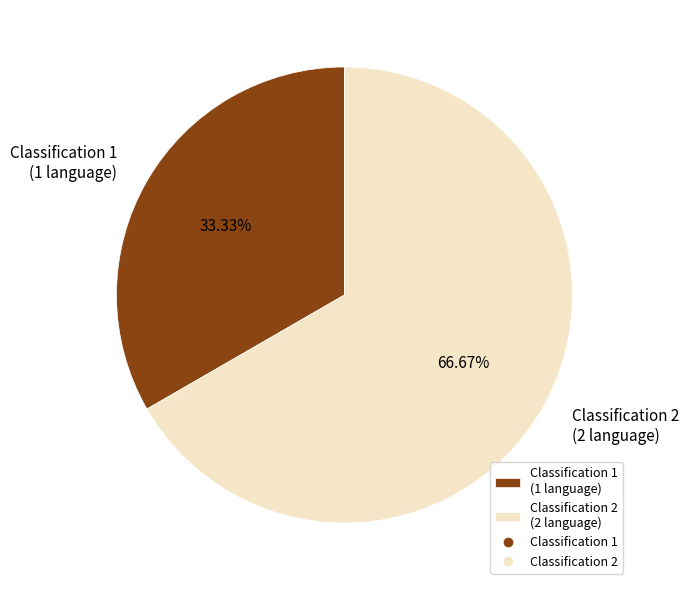

Rank the categories by value from lowest to highest.

Classification 1 (1 language), Classification 2 (2 language)